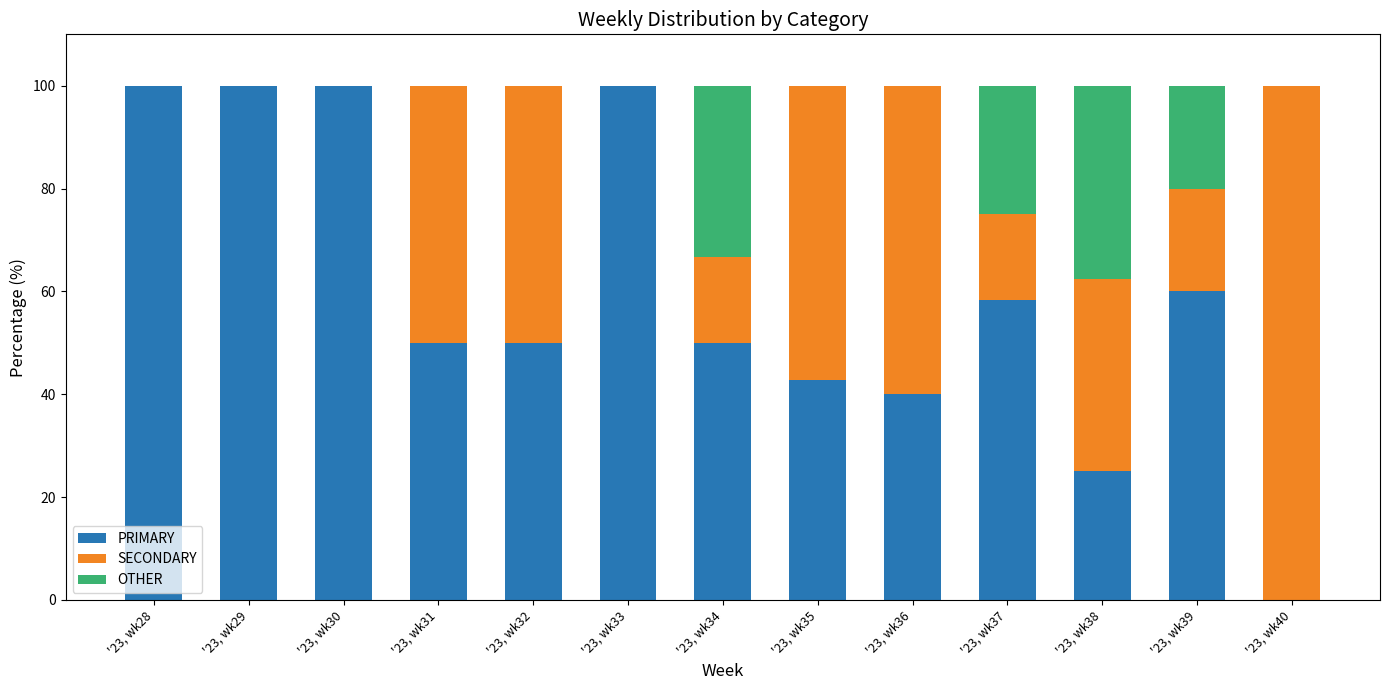

What is the sum of the PRIMARY values at '23, wk35 and '23, wk33?

142.9